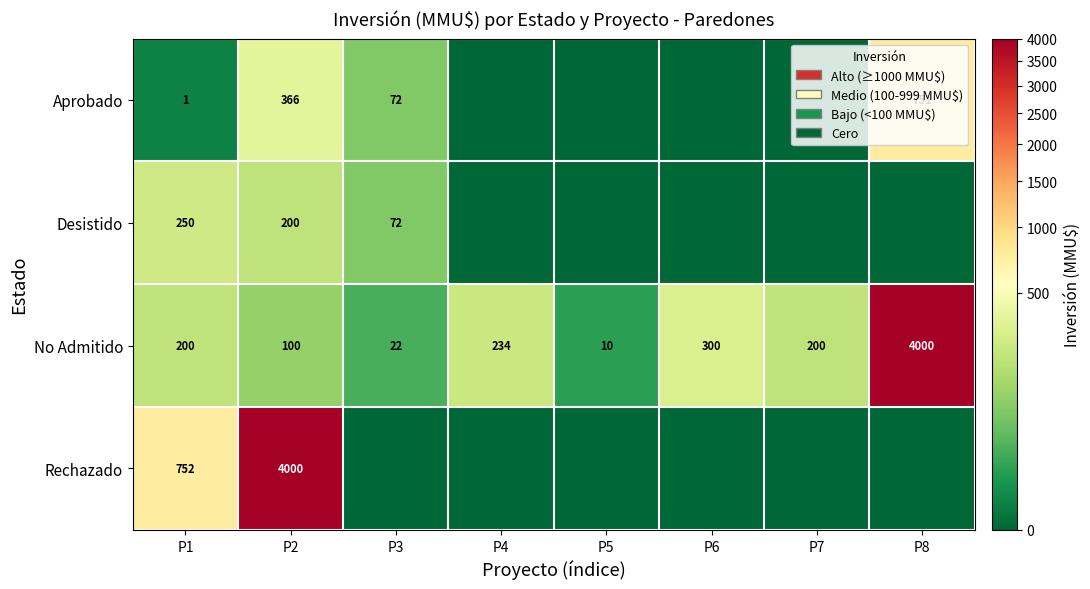

Which has a higher value, P1 or P6?

P1